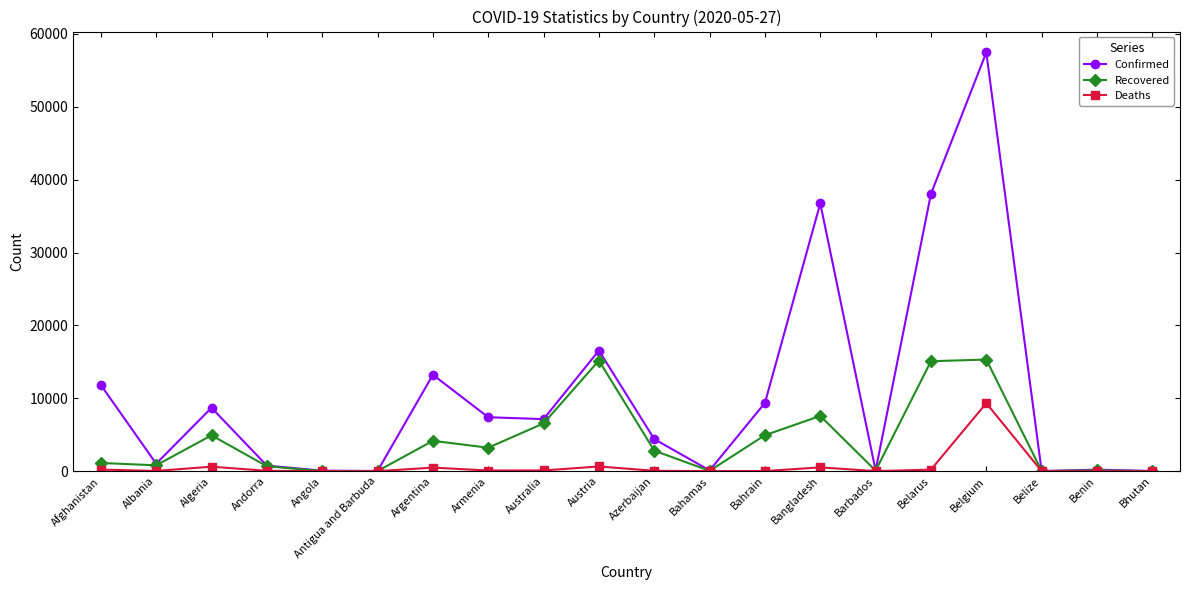

Which series changed the most between Antigua and Barbuda and Australia?

Confirmed